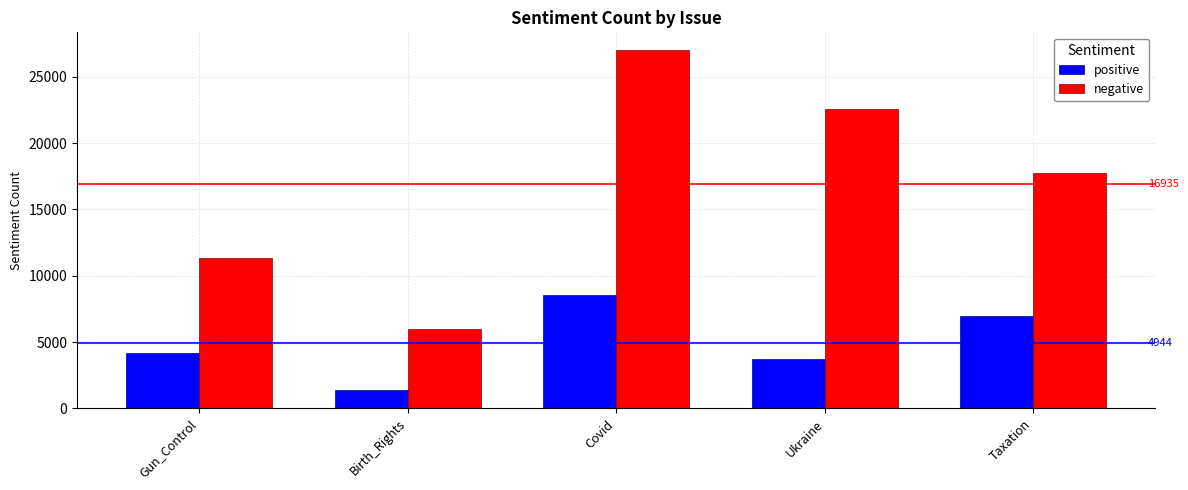

What position from the right is Covid?

3